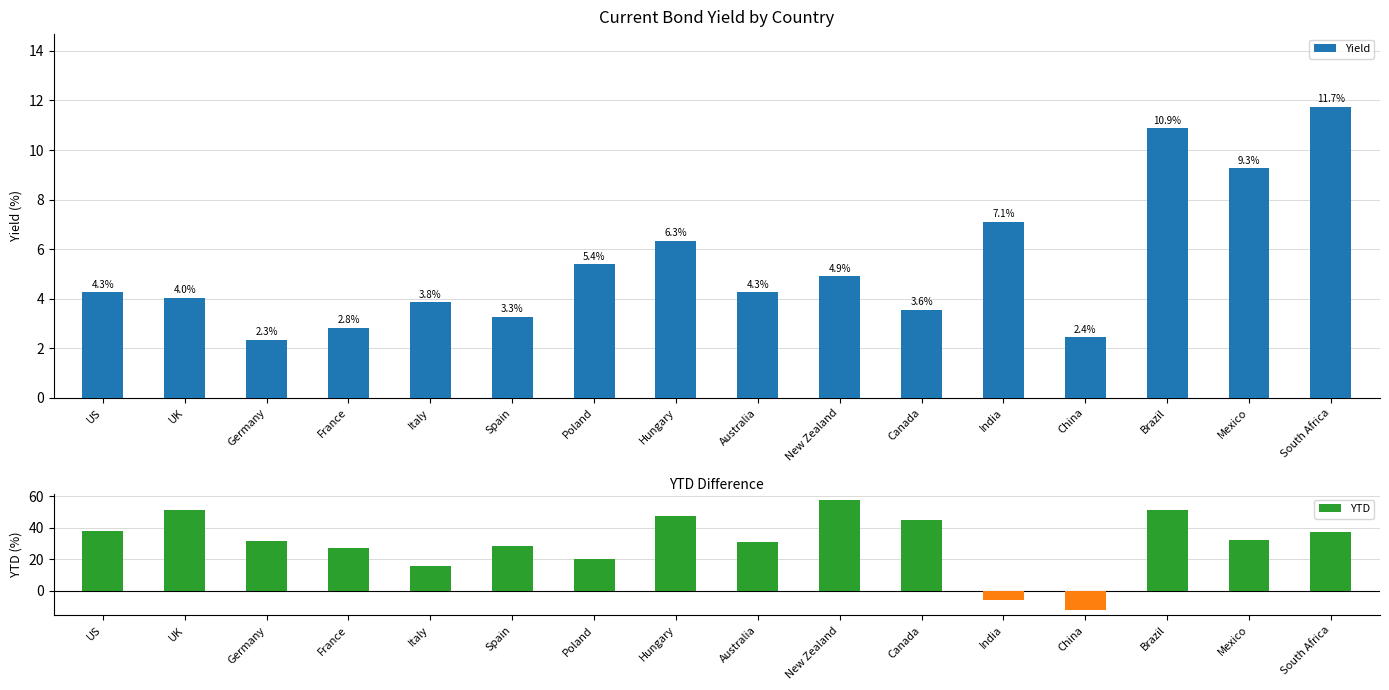

Which series has the largest range (max minus min)?

YTD